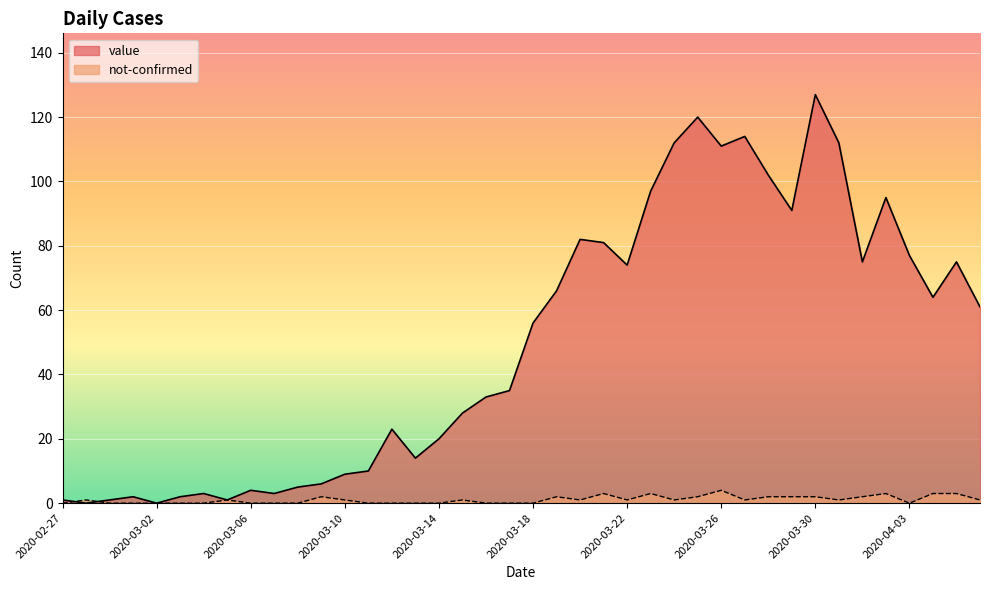

Reading left to right, list all the values displayed in this chart.

value: 2020-02-27=1	2020-02-28=0	2020-02-29=1	2020-03-01=2	2020-03-02=0	2020-03-03=2	2020-03-04=3	2020-03-05=1	2020-03-06=4	2020-03-07=3	2020-03-08=5	2020-03-09=6	2020-03-10=9	2020-03-11=10	2020-03-12=23	2020-03-13=14	2020-03-14=20	2020-03-15=28	2020-03-16=33	2020-03-17=35	2020-03-18=56	2020-03-19=66	2020-03-20=82	2020-03-21=81	2020-03-22=74	2020-03-23=97	2020-03-24=112	2020-03-25=120	2020-03-26=111	2020-03-27=114	2020-03-28=102	2020-03-29=91	2020-03-30=127	2020-03-31=112	2020-04-01=75	2020-04-02=95	2020-04-03=77	2020-04-04=64	2020-04-05=75	2020-04-06=61
not-confirmed: 2020-02-27=0	2020-02-28=1	2020-02-29=0	2020-03-01=0	2020-03-02=0	2020-03-03=0	2020-03-04=0	2020-03-05=1	2020-03-06=0	2020-03-07=0	2020-03-08=0	2020-03-09=2	2020-03-10=1	2020-03-11=0	2020-03-12=0	2020-03-13=0	2020-03-14=0	2020-03-15=1	2020-03-16=0	2020-03-17=0	2020-03-18=0	2020-03-19=2	2020-03-20=1	2020-03-21=3	2020-03-22=1	2020-03-23=3	2020-03-24=1	2020-03-25=2	2020-03-26=4	2020-03-27=1	2020-03-28=2	2020-03-29=2	2020-03-30=2	2020-03-31=1	2020-04-01=2	2020-04-02=3	2020-04-03=0	2020-04-04=3	2020-04-05=3	2020-04-06=1